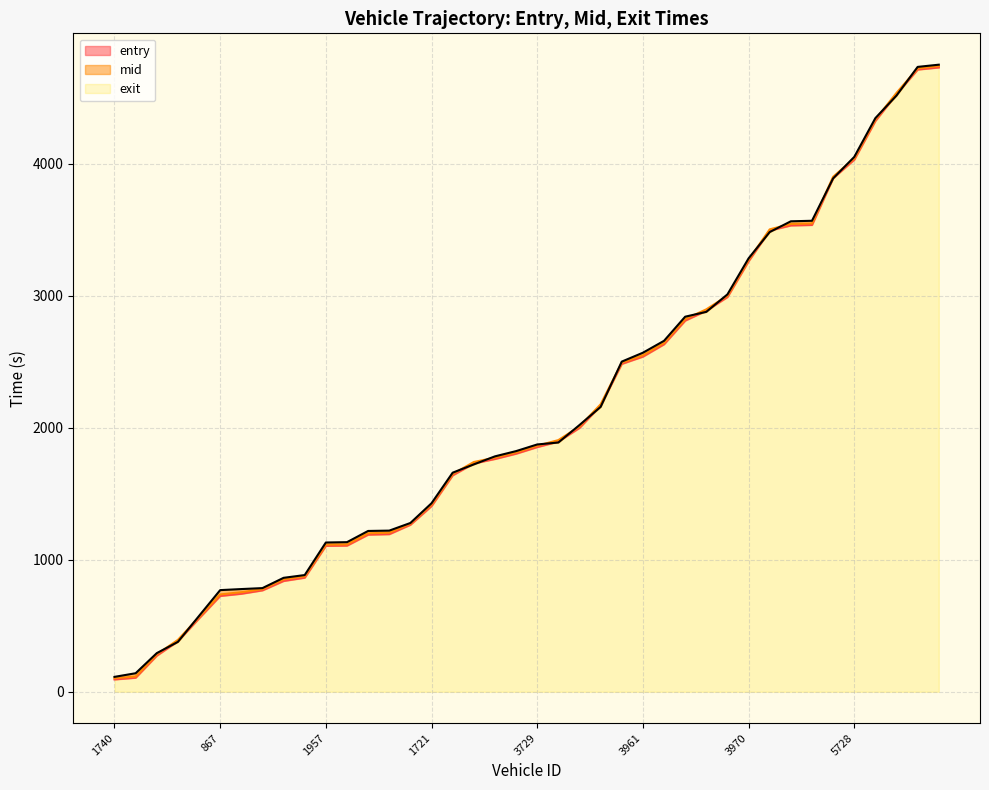

At which label does exit first exceed 1873?

3729